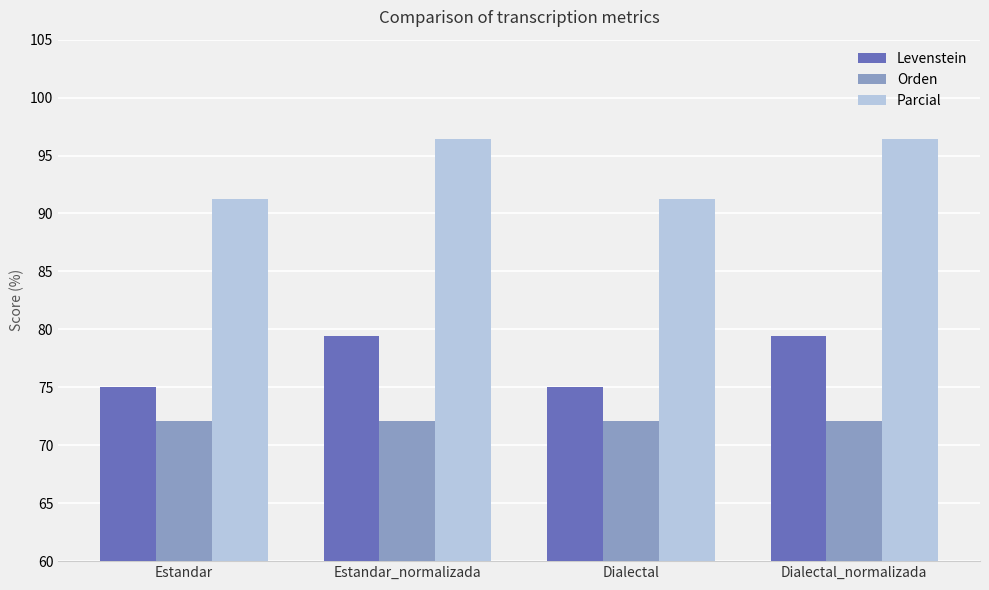

Which series has the widest spread of values?

Parcial